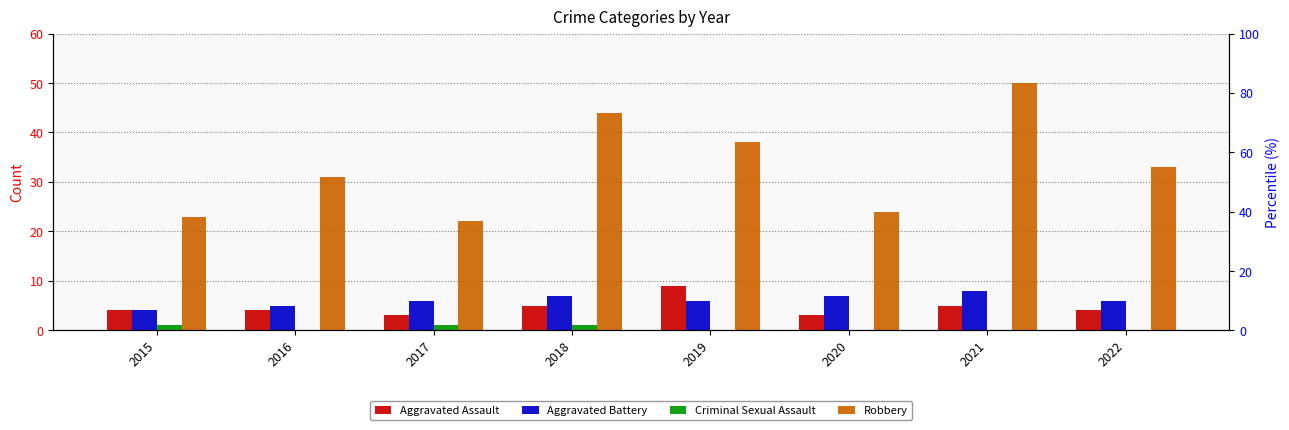

Reading left to right, what are all the values shown in this chart?

Aggravated Assault: 4	4	3	5	9	3	5	4
Aggravated Battery: 4	5	6	7	6	7	8	6
Criminal Sexual Assault: 1	0	1	1	0	0	0	0
Robbery: 23	31	22	44	38	24	50	33